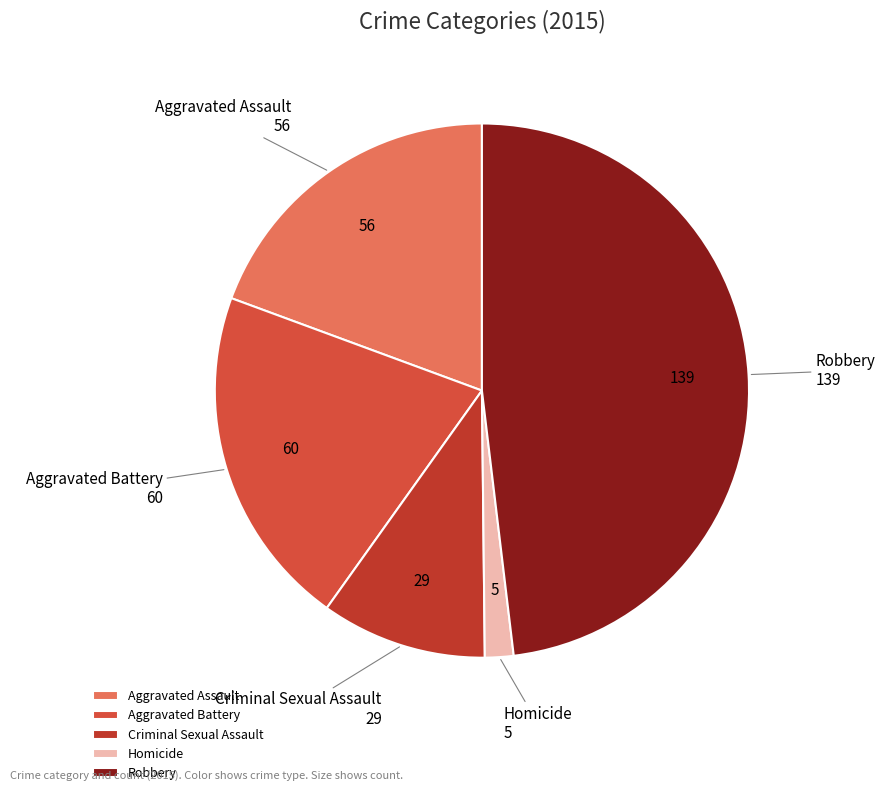

Count the number of slices in the pie.

5